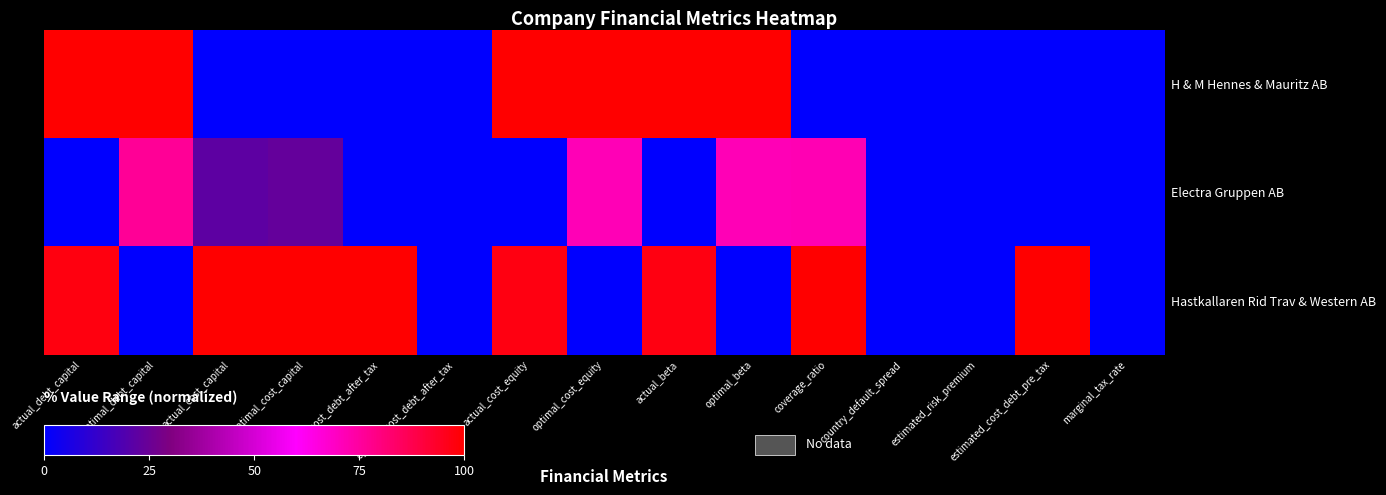

Reading left to right, extract all data points from this chart.

H & M Hennes & Mauritz AB: actual_debt_capital=100.0	optimal_debt_capital=100.0	actual_cost_capital=0.0	optimal_cost_capital=0.0	actual_cost_debt_after_tax=0.0	optimal_cost_debt_after_tax=0.0	actual_cost_equity=100.0	optimal_cost_equity=100.0	actual_beta=100.0	optimal_beta=100.0	coverage_ratio=0.0	country_default_spread=0.0	estimated_risk_premium=0.0	estimated_cost_debt_pre_tax=0.0	marginal_tax_rate=0.0
Electra Gruppen AB: actual_debt_capital=0.0	optimal_debt_capital=76.2	actual_cost_capital=22.1	optimal_cost_capital=23.8	actual_cost_debt_after_tax=0.0	optimal_cost_debt_after_tax=0.0	actual_cost_equity=0.0	optimal_cost_equity=71.3	actual_beta=0.0	optimal_beta=71.3	coverage_ratio=71.5	country_default_spread=0.0	estimated_risk_premium=0.0	estimated_cost_debt_pre_tax=0.0	marginal_tax_rate=0.0
Hastkallaren Rid Trav & Western AB: actual_debt_capital=97.6	optimal_debt_capital=0.0	actual_cost_capital=100.0	optimal_cost_capital=100.0	actual_cost_debt_after_tax=100.0	optimal_cost_debt_after_tax=0.0	actual_cost_equity=97.0	optimal_cost_equity=0.0	actual_beta=97.0	optimal_beta=0.0	coverage_ratio=100.0	country_default_spread=0.0	estimated_risk_premium=0.0	estimated_cost_debt_pre_tax=100.0	marginal_tax_rate=0.0